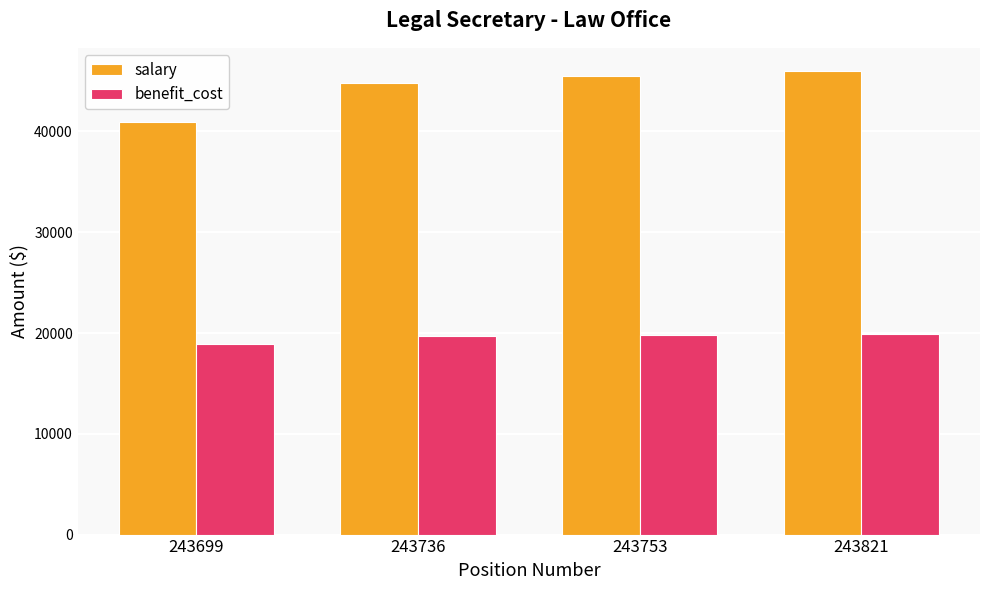

Read the salary value at 243736.

44844.2